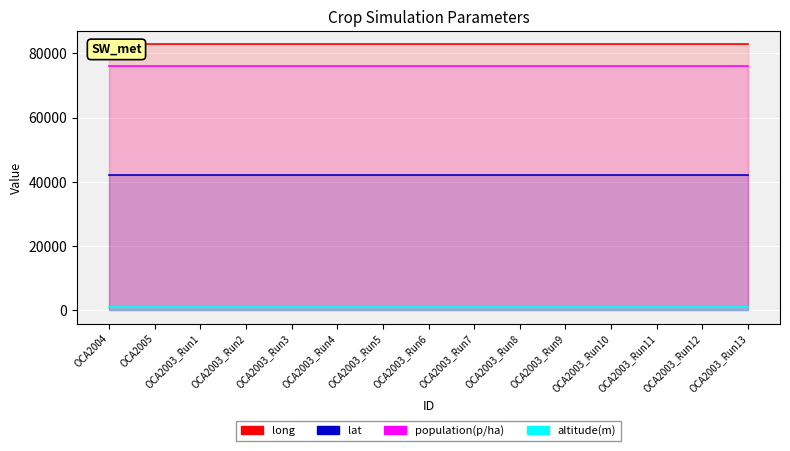

What is the value of the altitude(m) point at the 10th from the left?

100.0